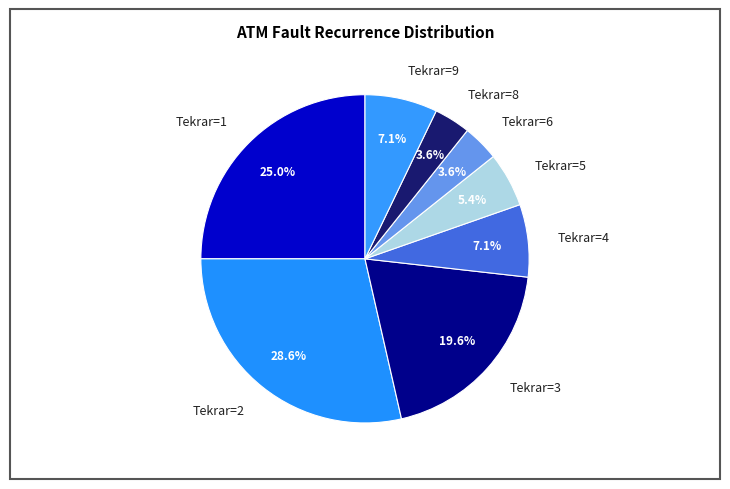

What is the largest slice in the pie chart?

Tekrar=2